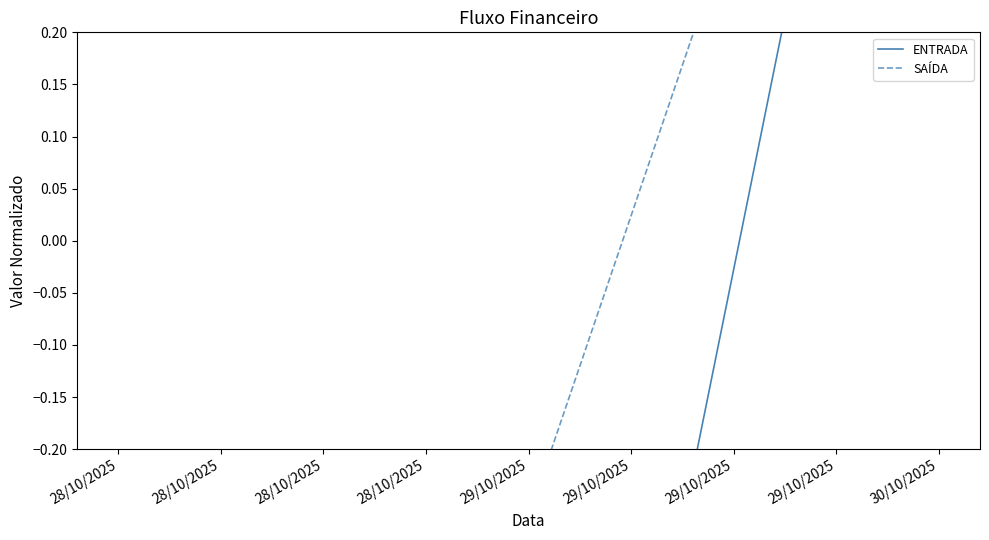

What is the smallest value displayed?

-1.0